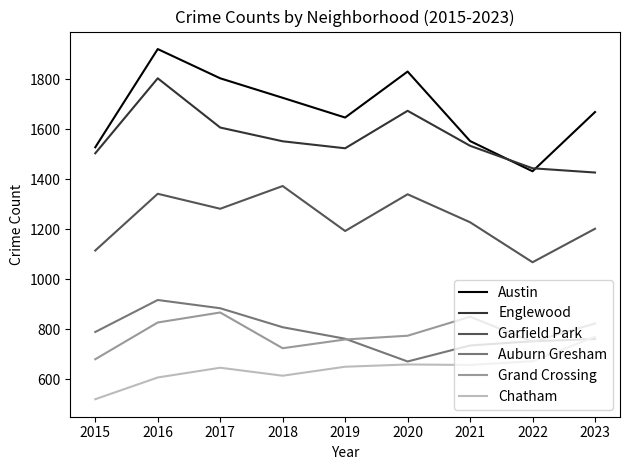

The Englewood series shows 1552 at 2018. True or false?

True